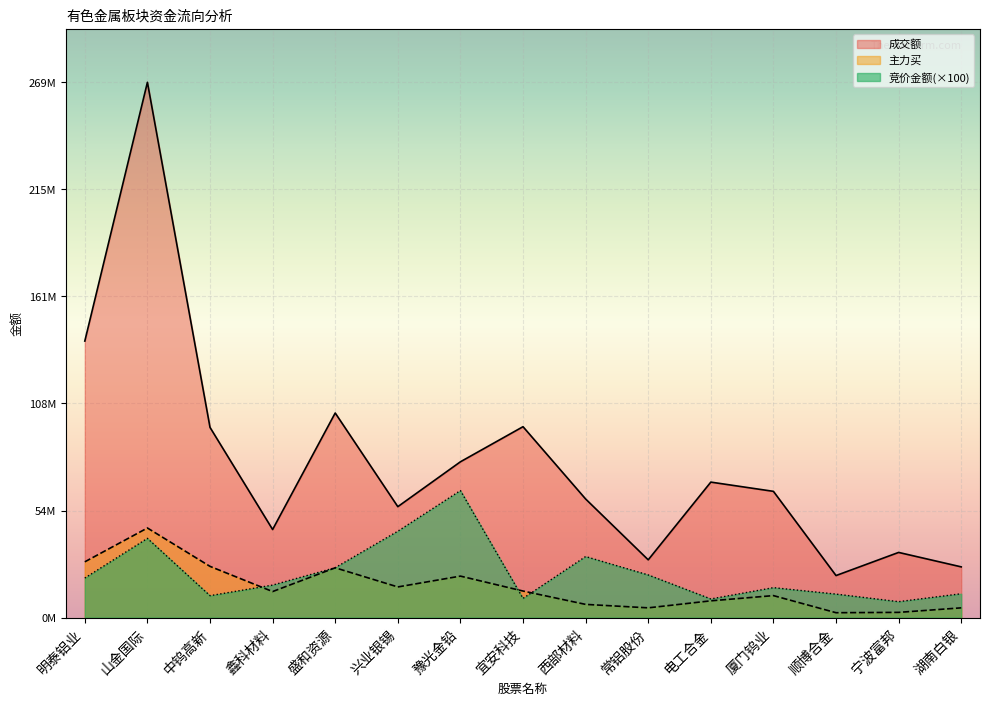

Reading right to left, extract all data points from this chart.

竞价金额: 湖南白银=11984000	宁波富邦=8001700	顺博合金=11803000	厦门钨业=15048000	电工合金=9367500	常铝股份=21440000	西部材料=30681200	宜安科技=9646600	豫光金铅=63866400	兴业银锡=43428200	盛和资源=25088000	鑫科材料=16335800	中钨高新=11011200	山金国际=39832600	明泰铝业=19877100
成交额: 湖南白银=25499816	宁波富邦=32762804	顺博合金=21130649	厦门钨业=63475216	电工合金=68120727	常铝股份=29038602	西部材料=59634186	宜安科技=95983752	豫光金铅=78335262	兴业银锡=55772321	盛和资源=102876269	鑫科材料=44284922	中钨高新=95631571	山金国际=269154771	明泰铝业=139034787
主力买: 湖南白银=4889833	宁波富邦=2616821	顺博合金=2446140	厦门钨业=11047294	电工合金=8422603	常铝股份=4896131	西部材料=6632678	宜安科技=13348773	豫光金铅=20853507	兴业银锡=15407276	盛和资源=25037925	鑫科材料=13087524	中钨高新=25747764	山金国际=45047781	明泰铝业=28038241